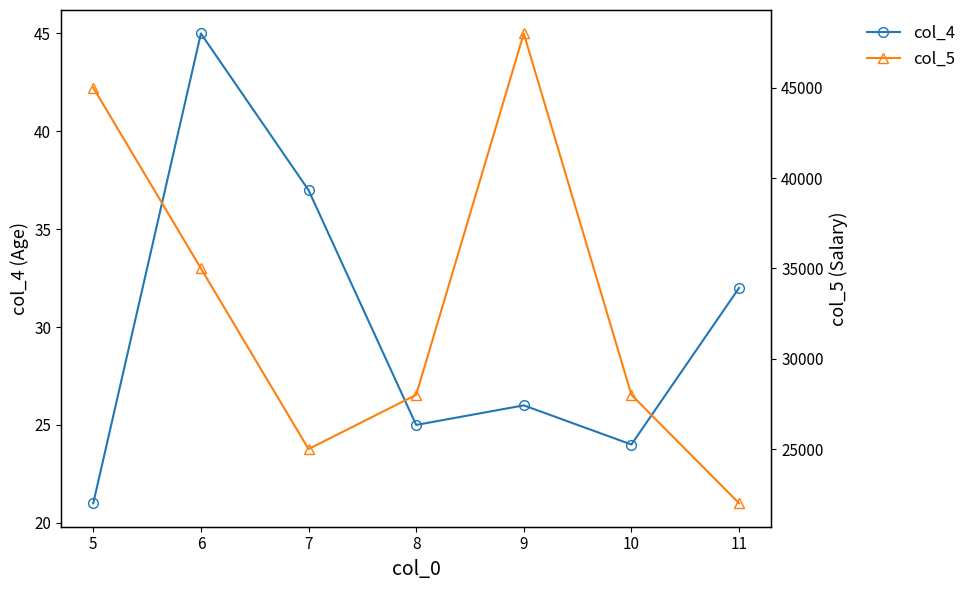

The value of col_4 at 5 is 21. True or false?

True